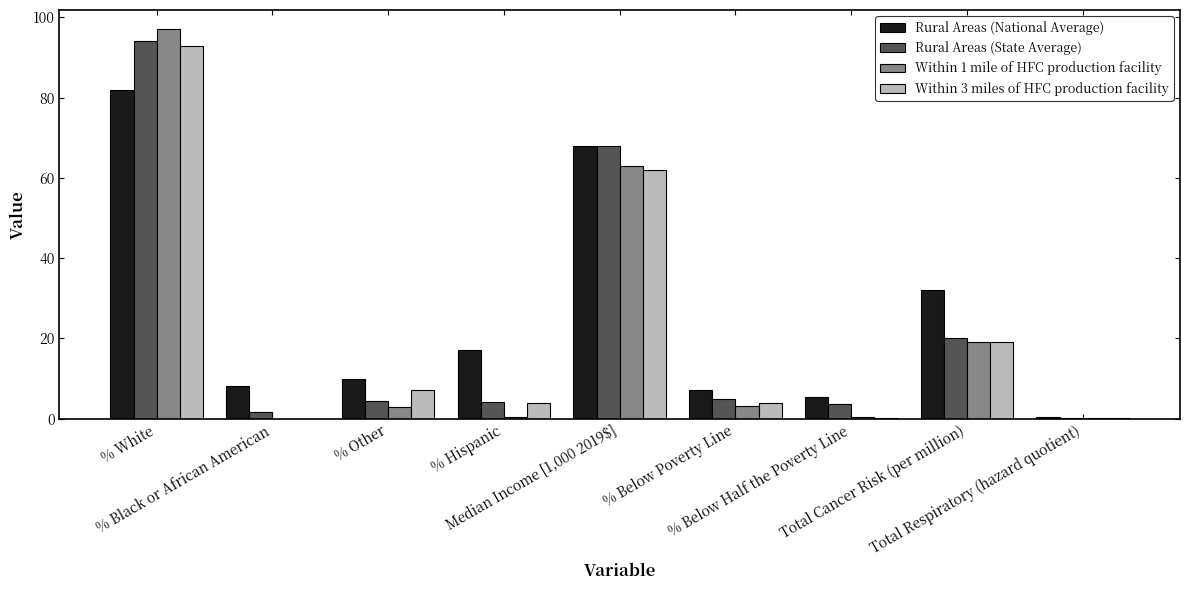

What is the maximum value for Within 1 mile of HFC production facility?

97.0